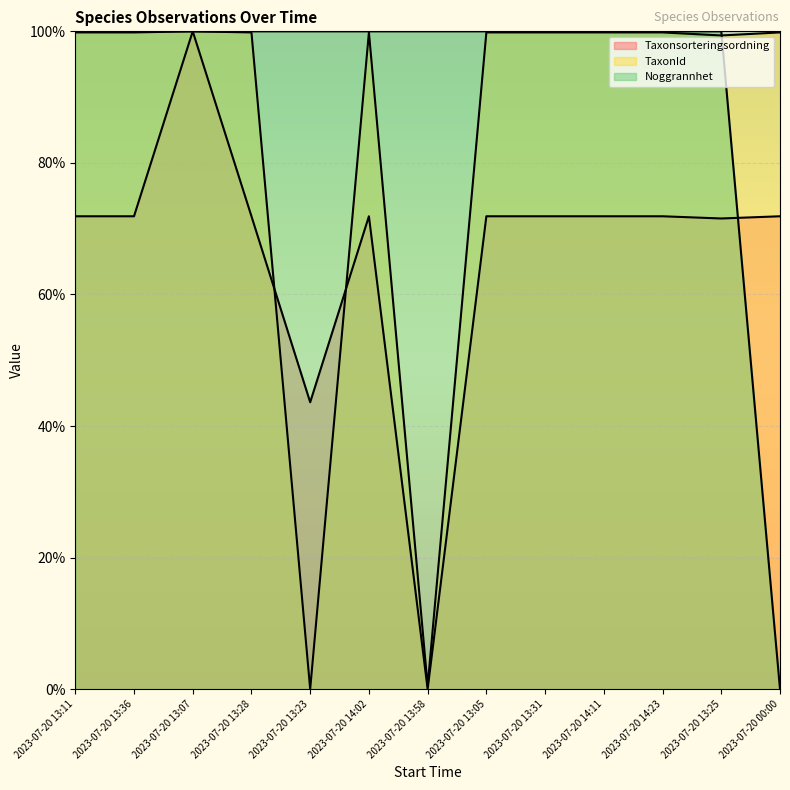

In TaxonId, how many points are higher than both neighbors (excluding endpoints)?

2